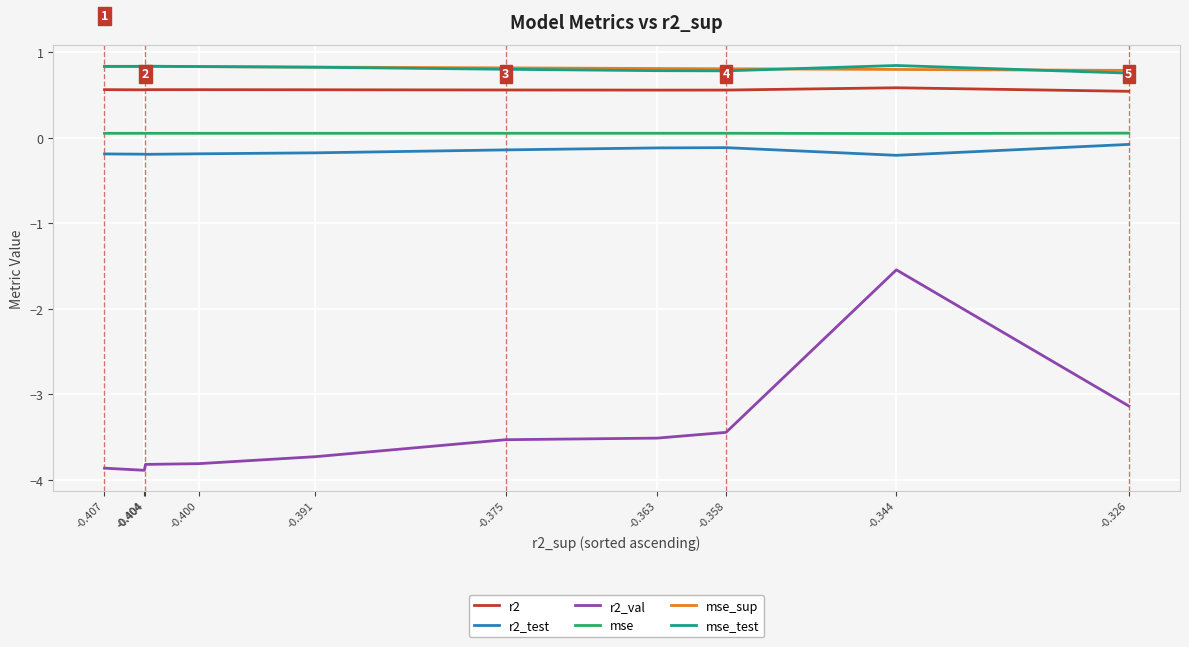

How many lines are shown in the chart?

6